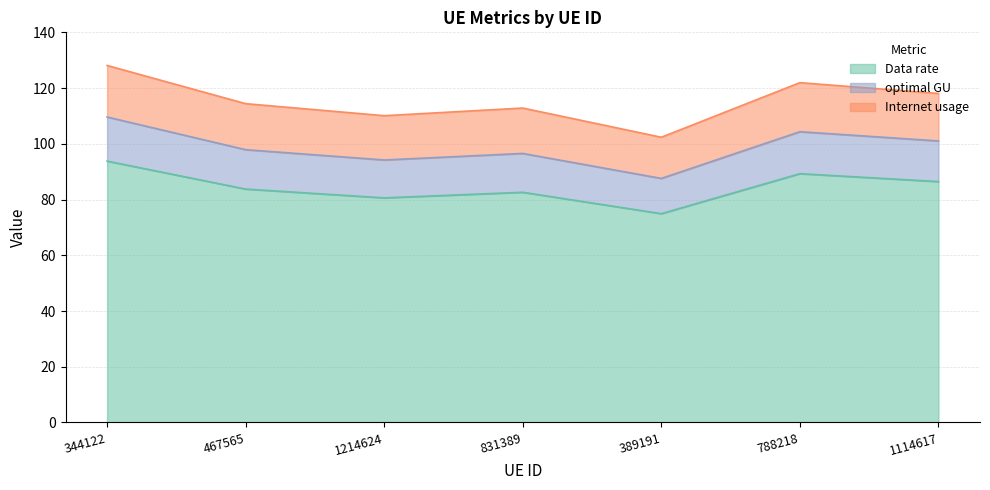

Which label corresponds to the smallest value in the chart?

389191